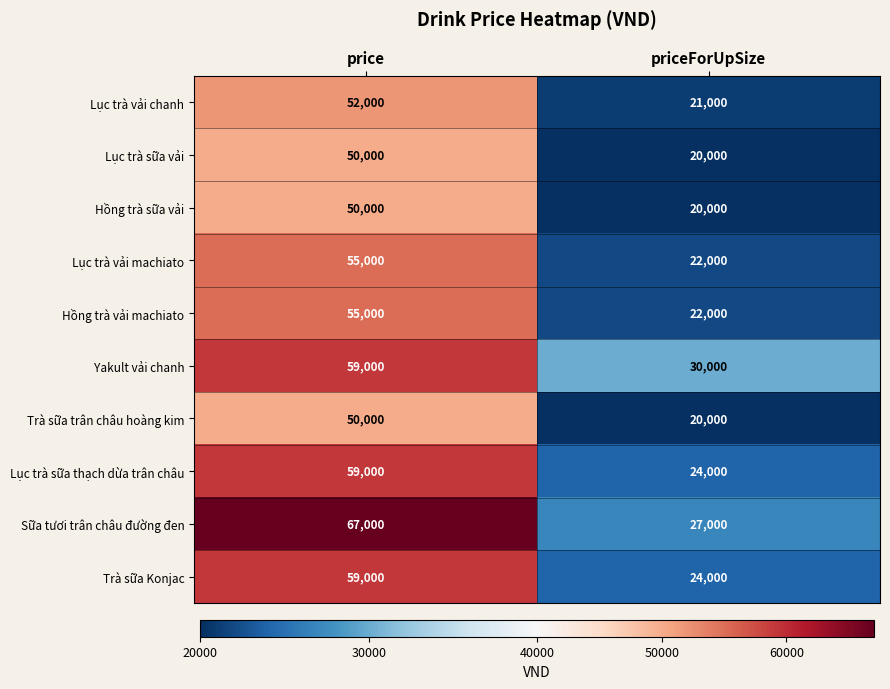

Is the value of Trà sữa Konjac at priceForUpSize greater than the value of Trà sữa trân châu hoàng kim at priceForUpSize?

Yes